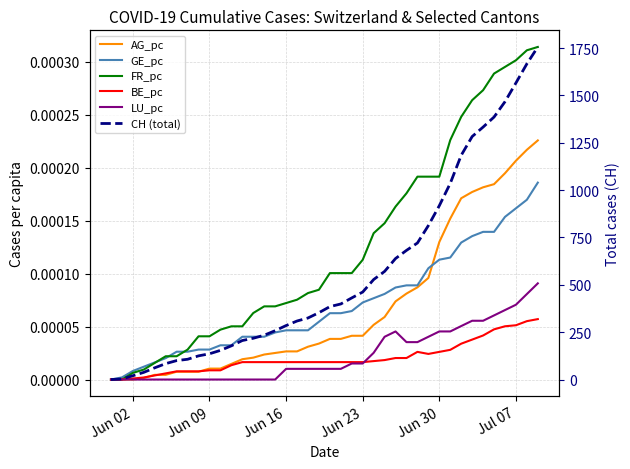

Which series has the largest range (max minus min)?

CH (total)